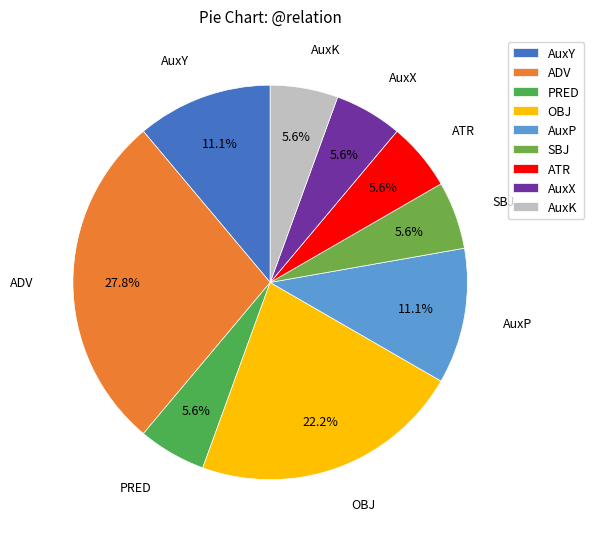

Is AuxP the majority of the pie?

No